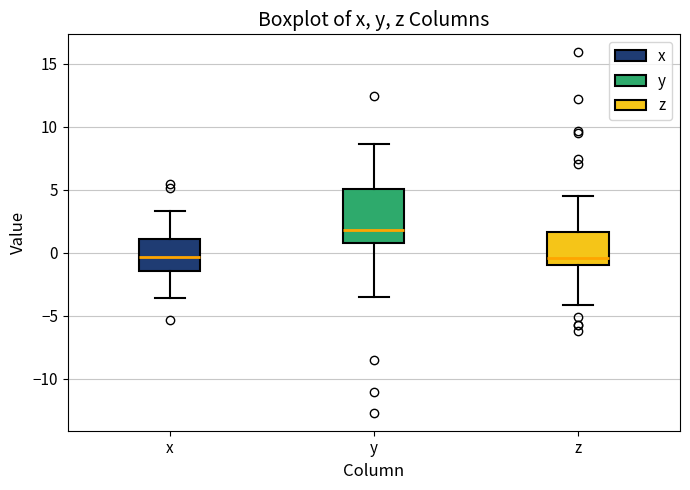

Which box has the highest median line?

y